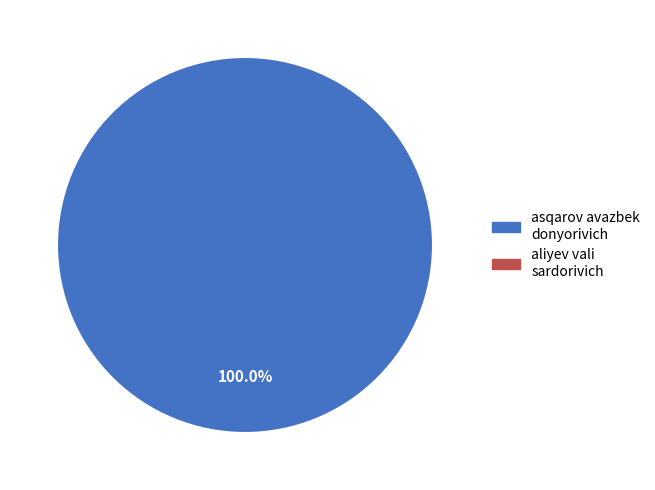

Is there a majority slice in this chart?

Yes